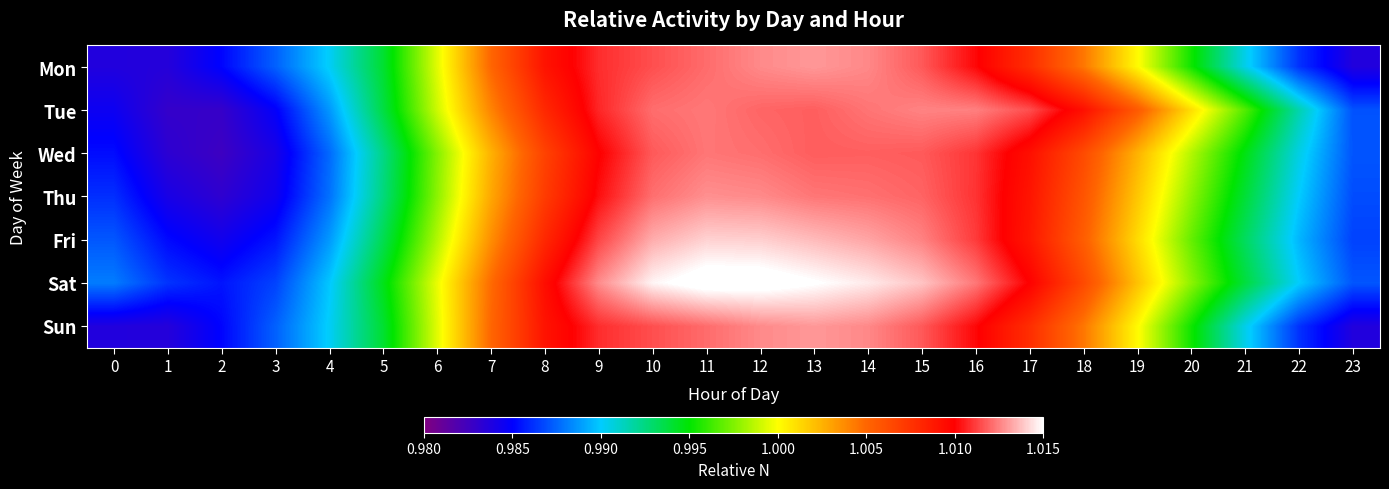

At which category is the sum across all series the highest?

12